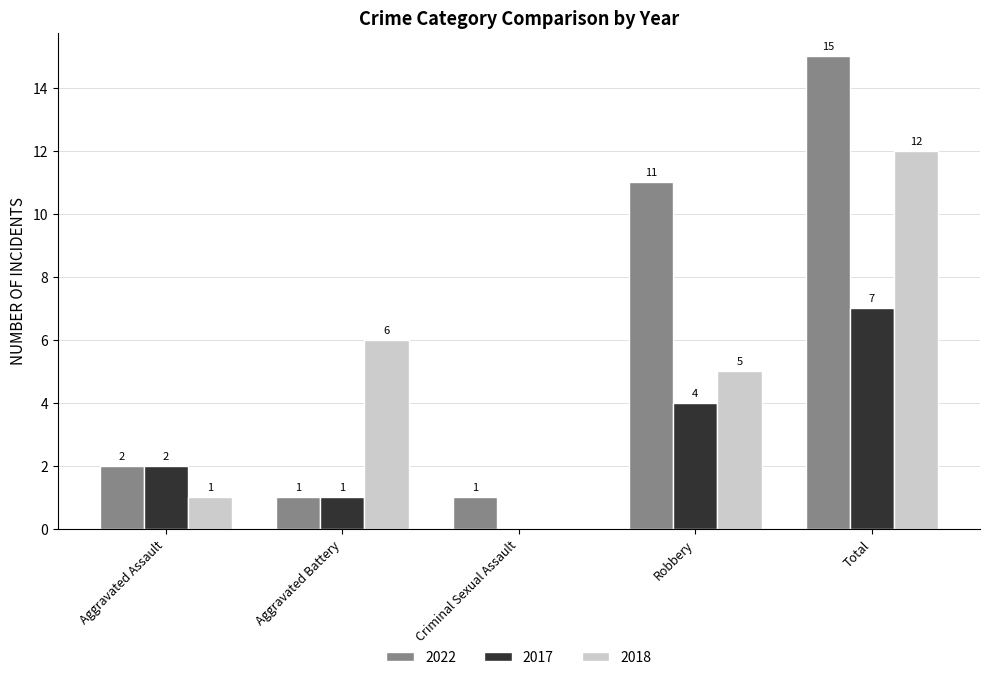

At which category does the chart reach its peak across all series?

Total